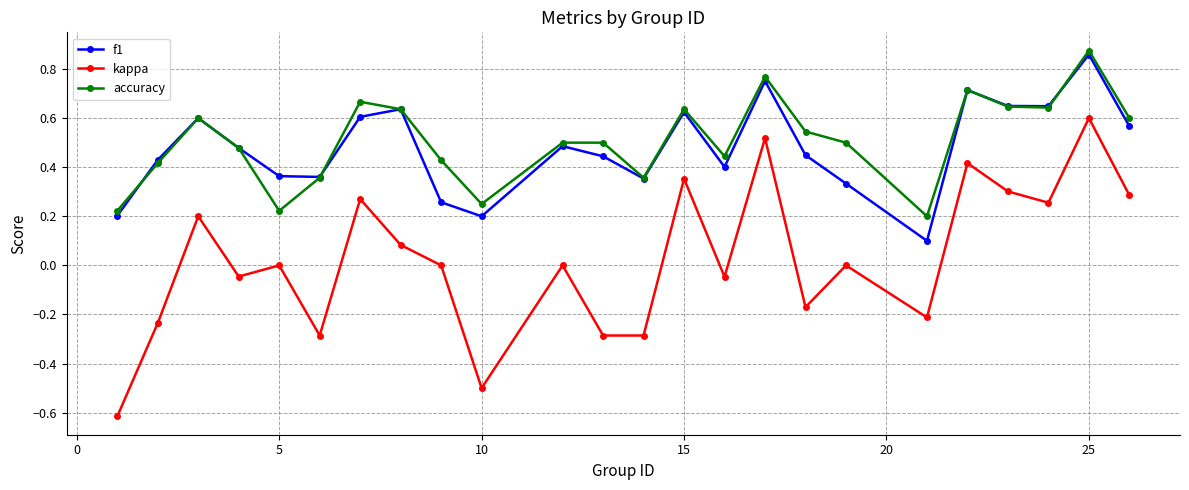

Which series has the widest spread of values?

kappa